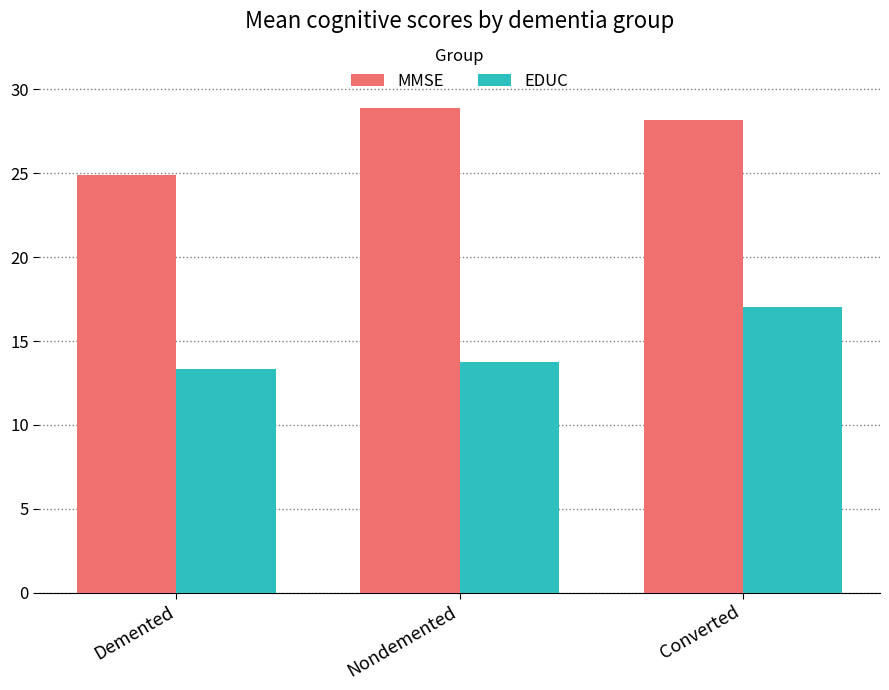

What is the difference between the maximum and minimum values in the MMSE series?

4.0